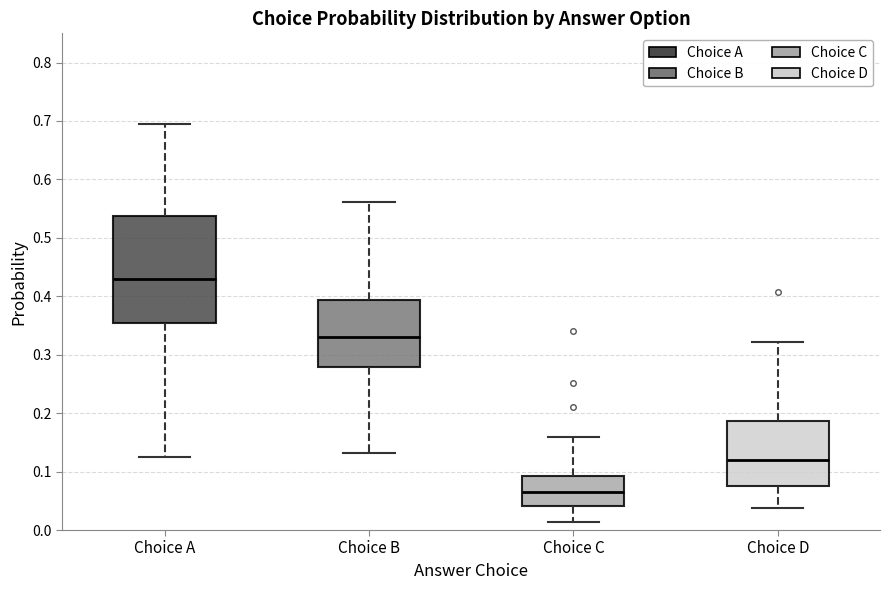

Which box is the tallest, from its lower edge to its upper edge?

Choice A